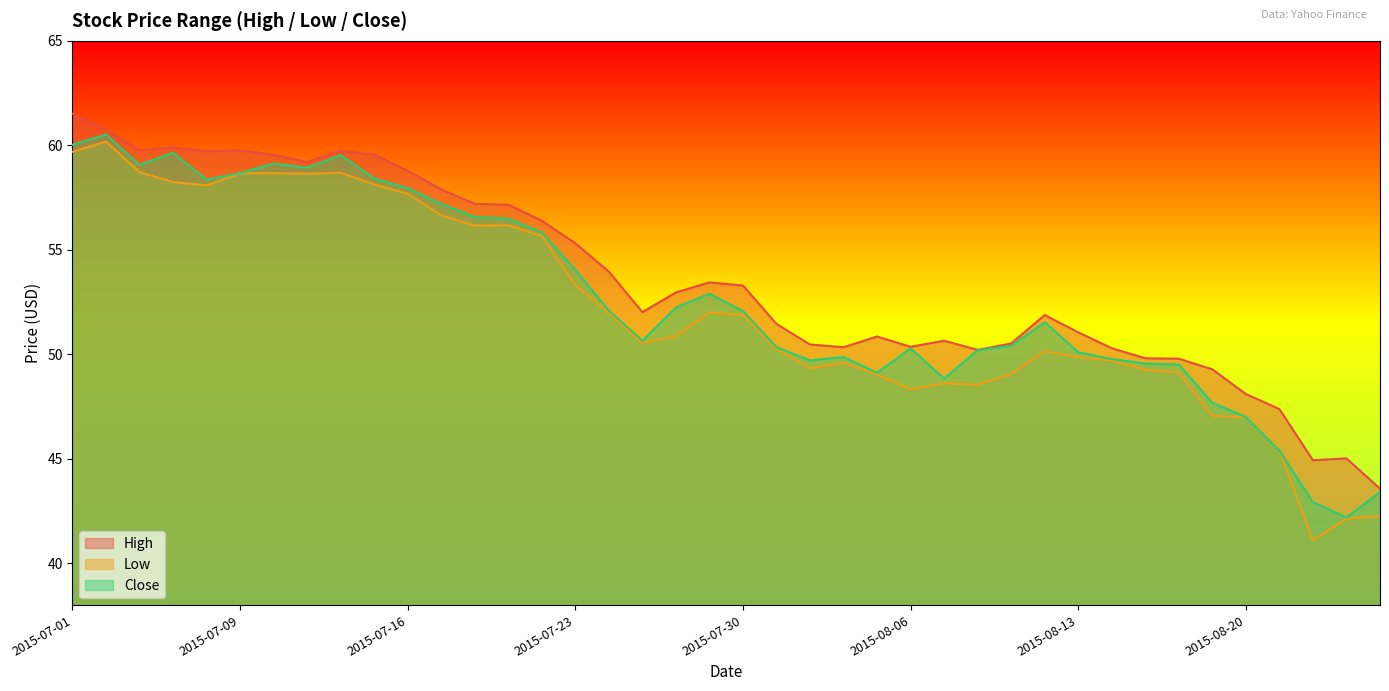

What is the label of the 38th point from the right?

2015-07-06